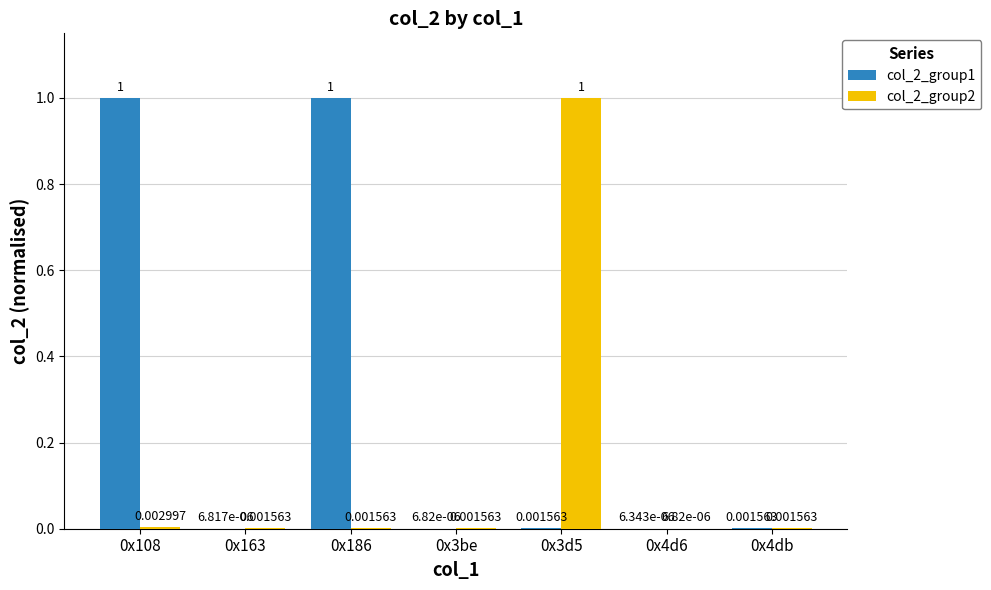

Does the chart contain stacked bars?

No